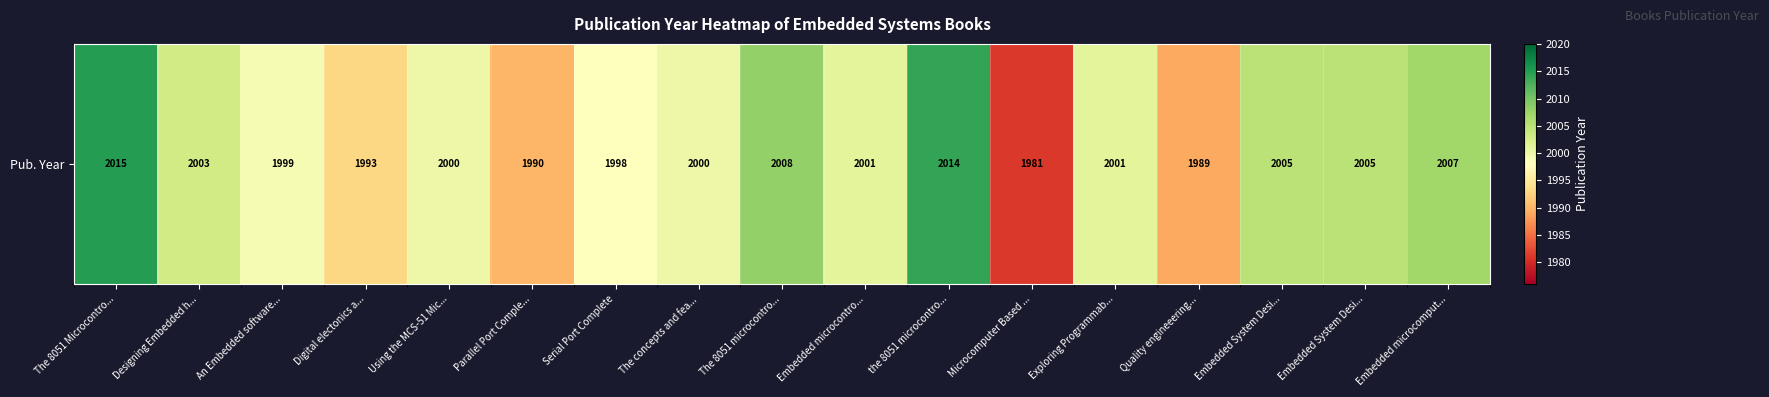

What is the smallest value displayed?

1981